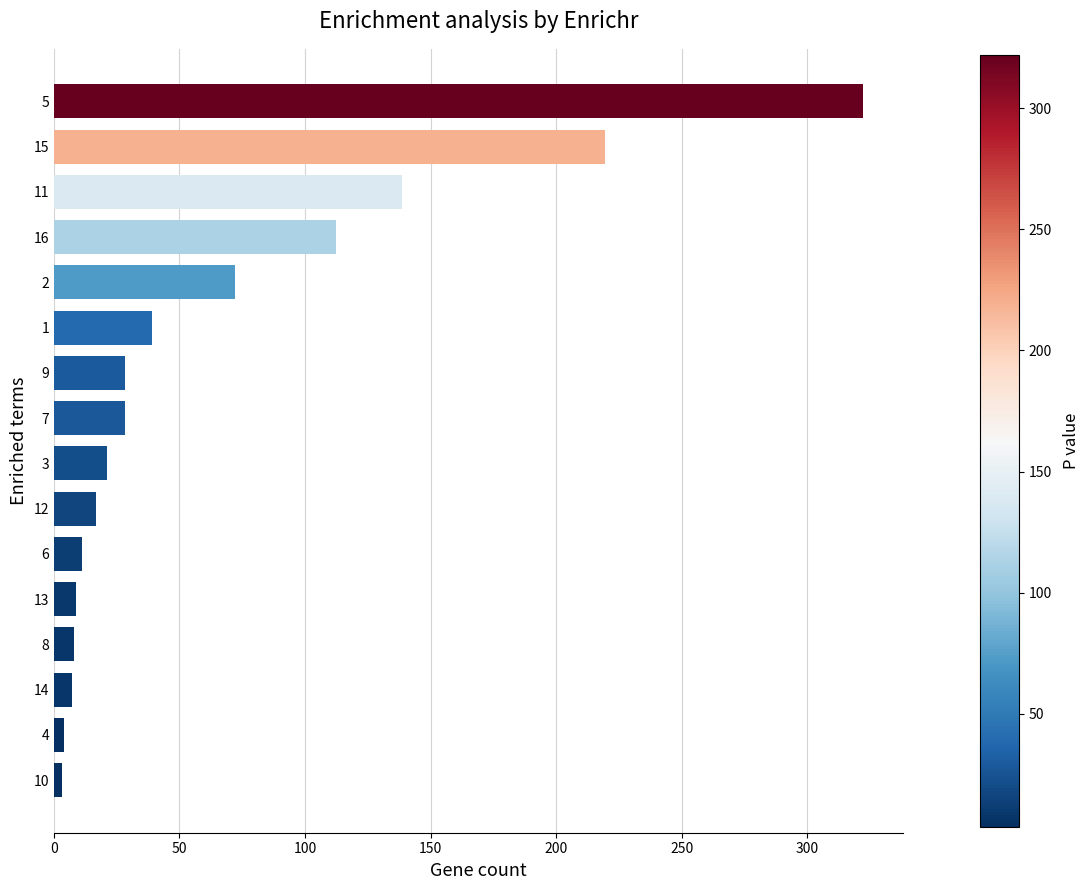

Read the value at 8.

7.9